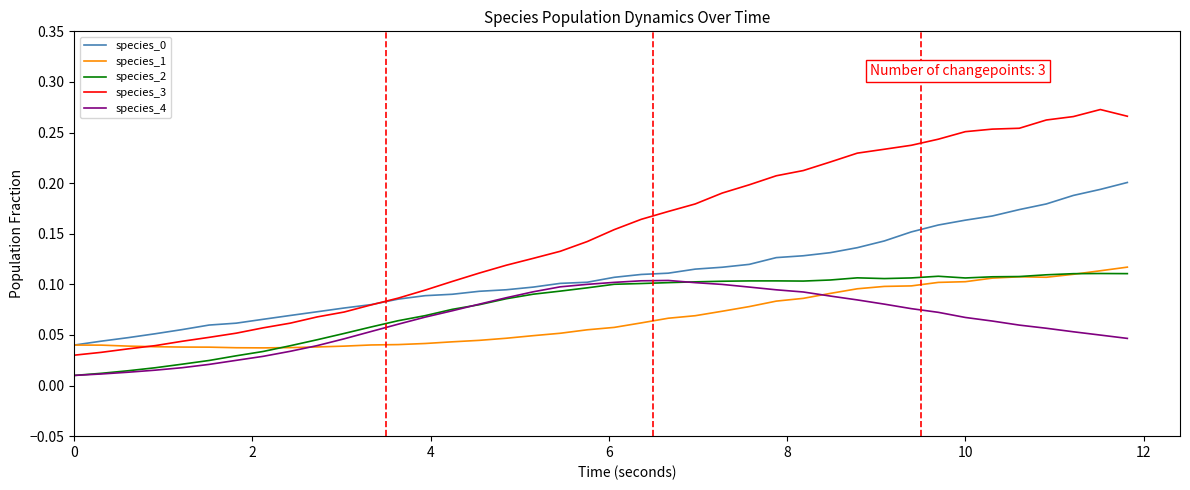

Which series has the largest total across all categories?

species_3